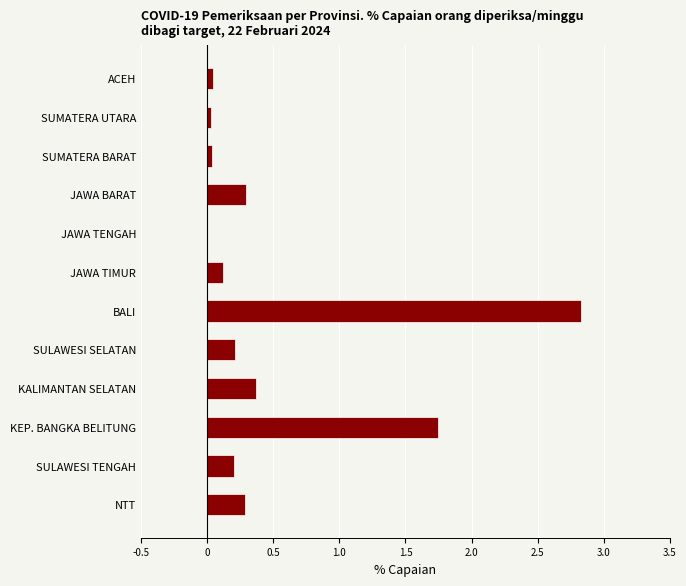

What is the sum of all values?

6.2